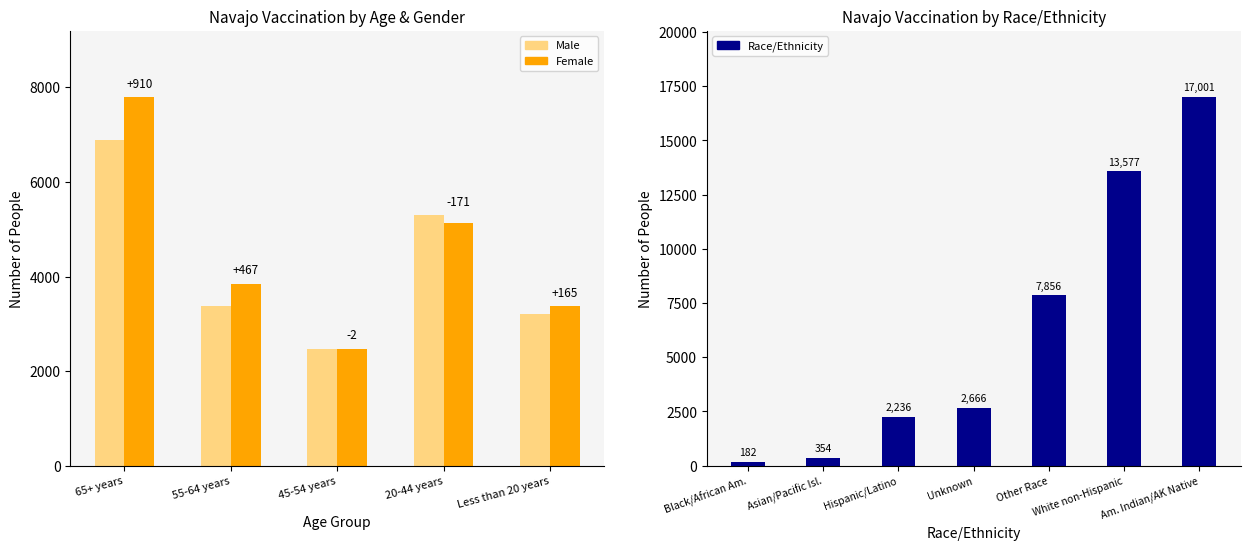

True or false: Female has a value of 5855 at Less than 20 years.

False